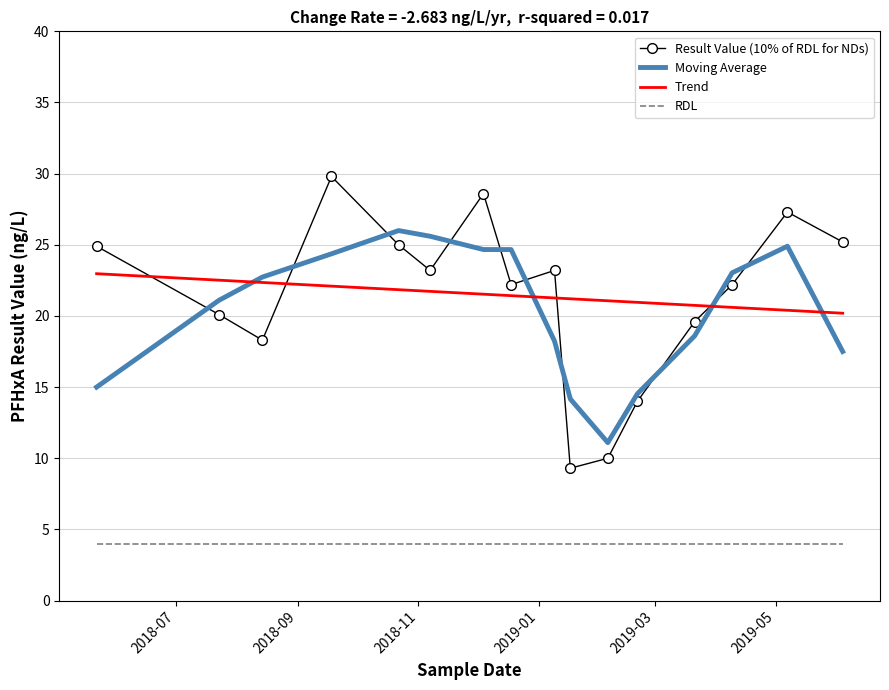

Which series has the widest spread of values?

Result Value (10% of RDL for NDs)